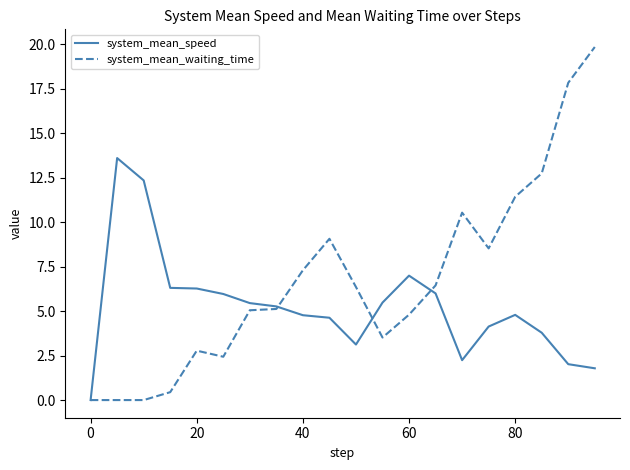

True or false: system_mean_speed and system_mean_waiting_time intersect in this chart.

True